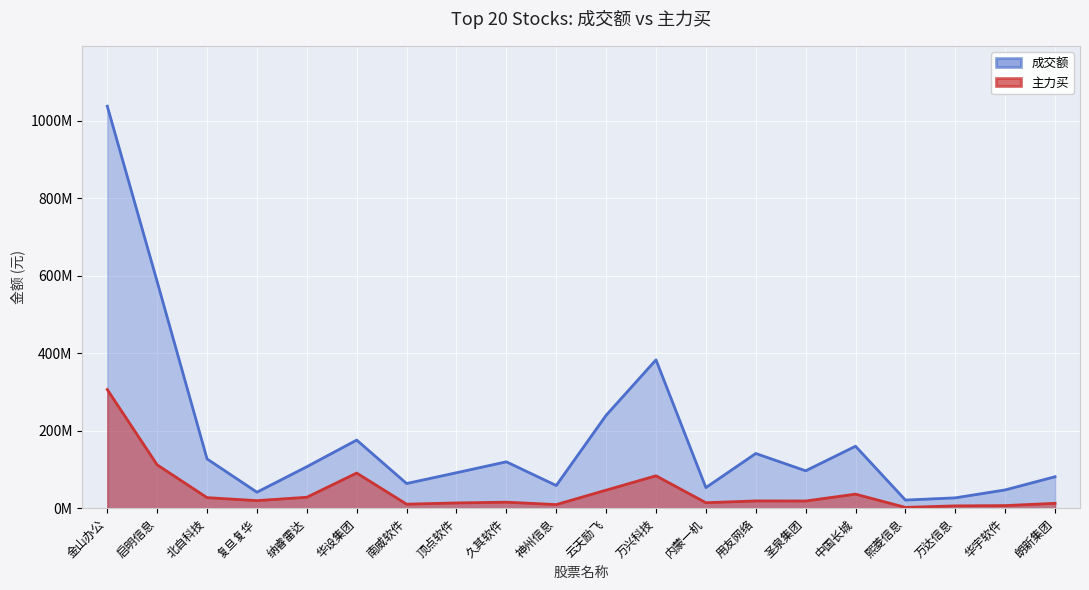

What is the label of the 2nd point from the left?

启明信息